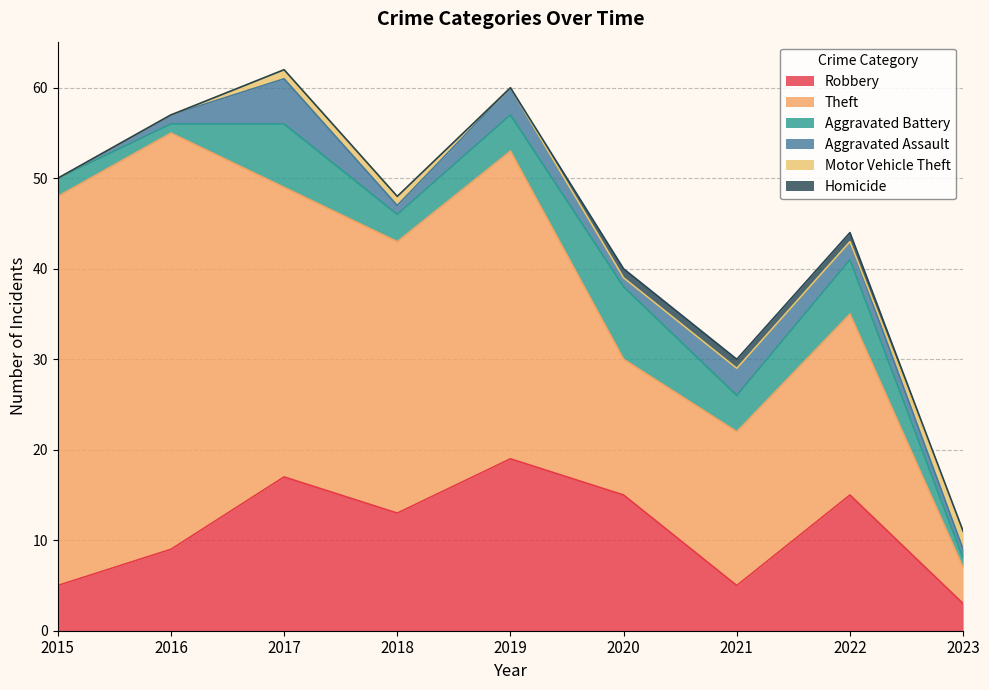

Count the Homicide values in the range 0 to 1.

9